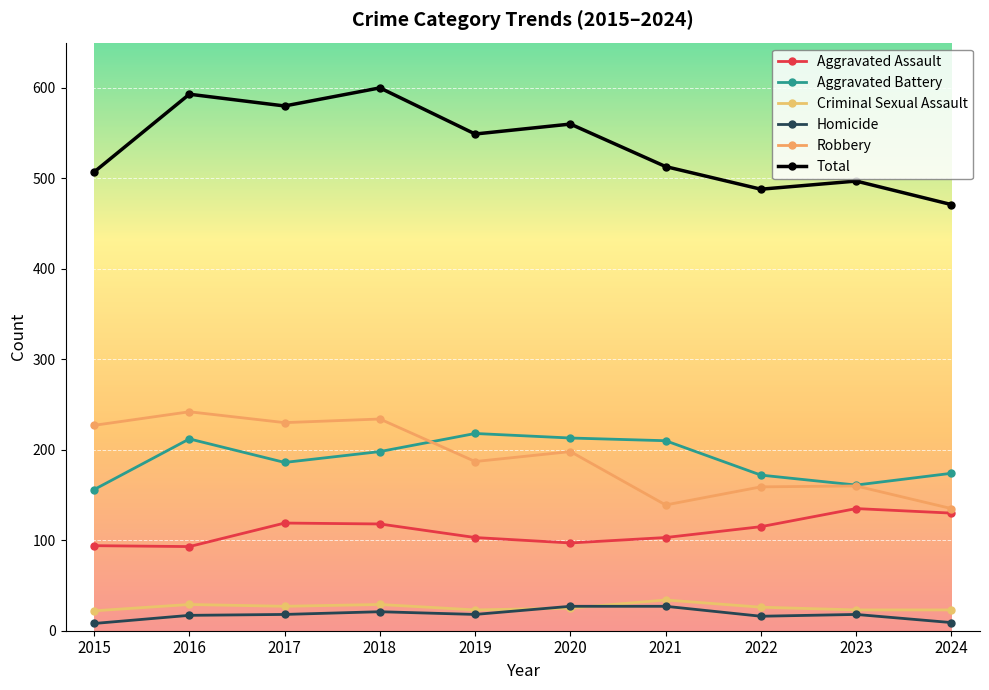

At which label does Homicide reach its minimum?

2015